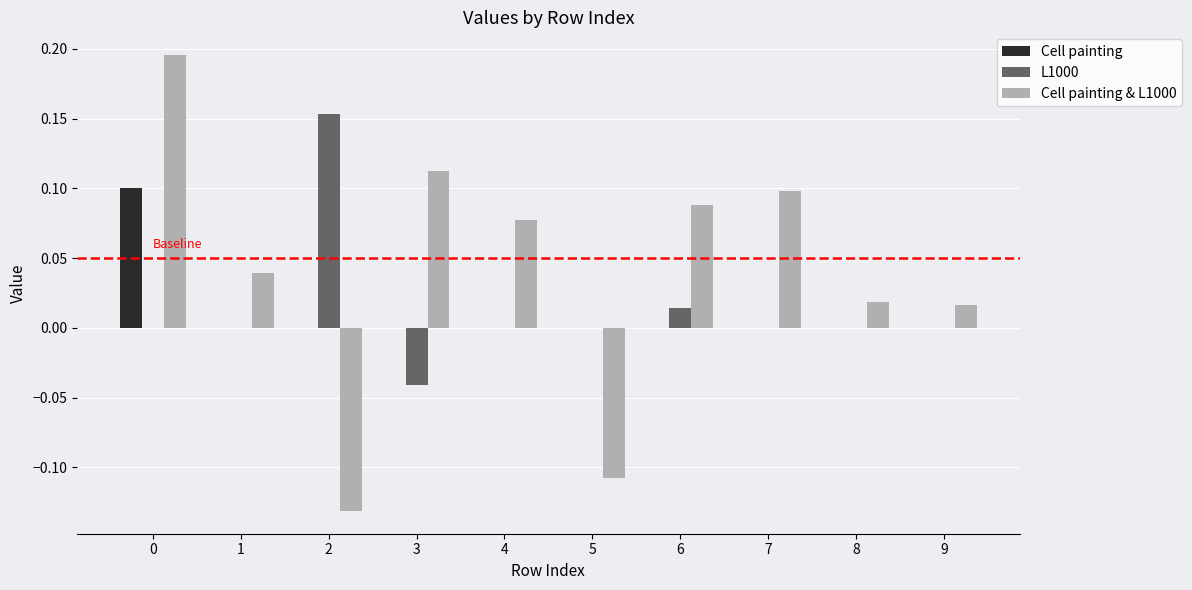

Is it true that Cell painting equals 0.0 at 5?

True